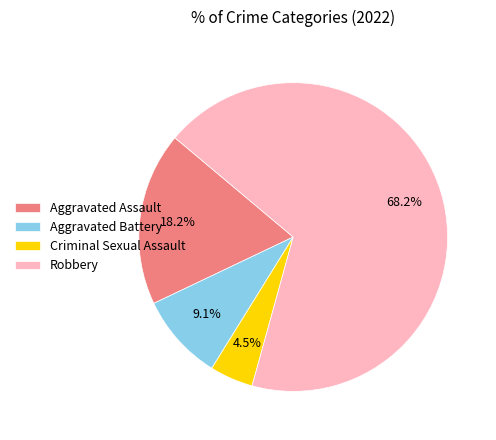

What is the ratio of the value at Aggravated Battery to the value at Robbery?

0.1